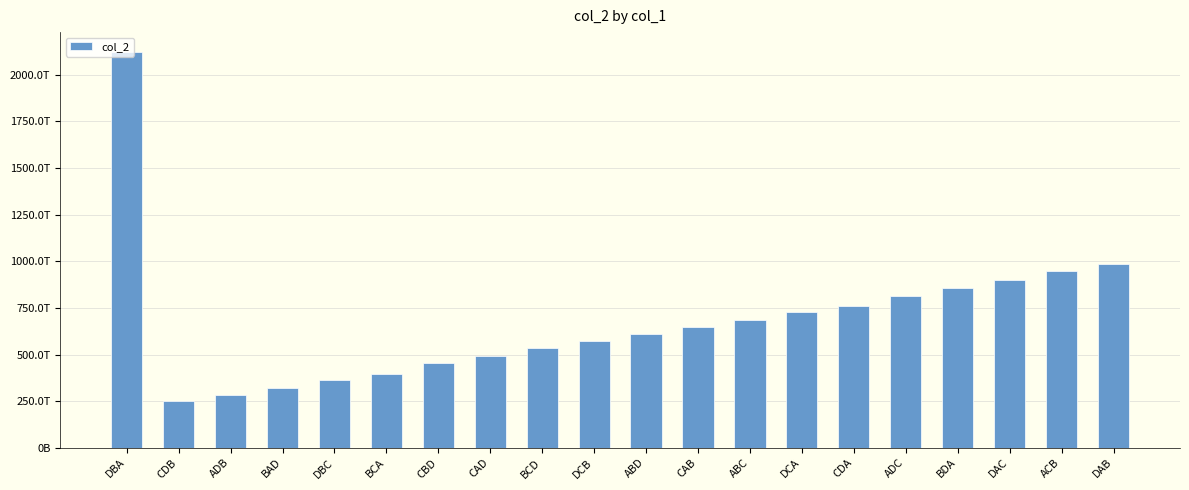

The value at BDA is 859348614886986. True or false?

True